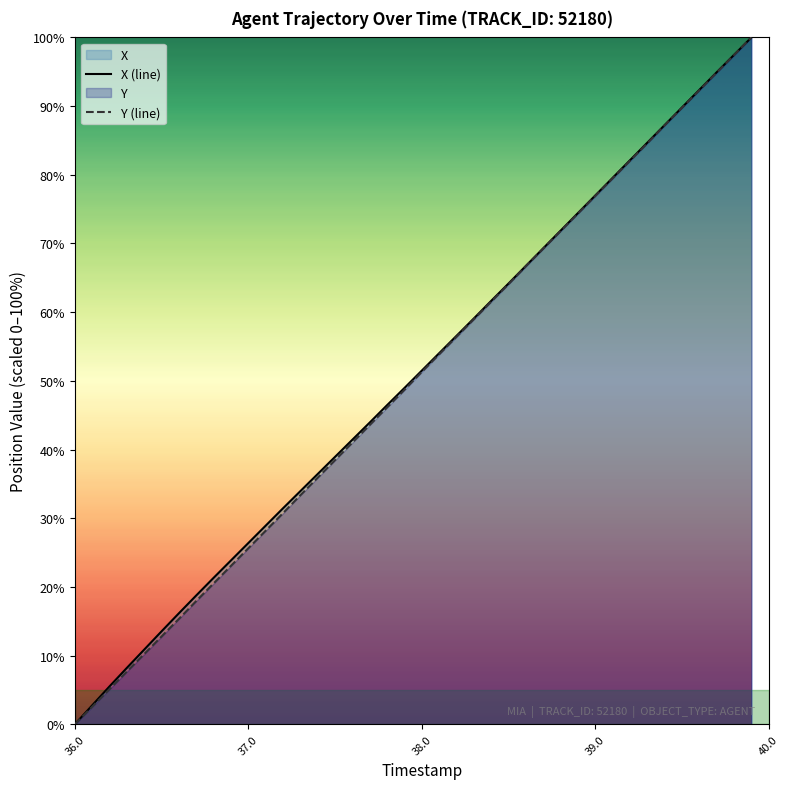

How many data points in X (line) are above 51?

20